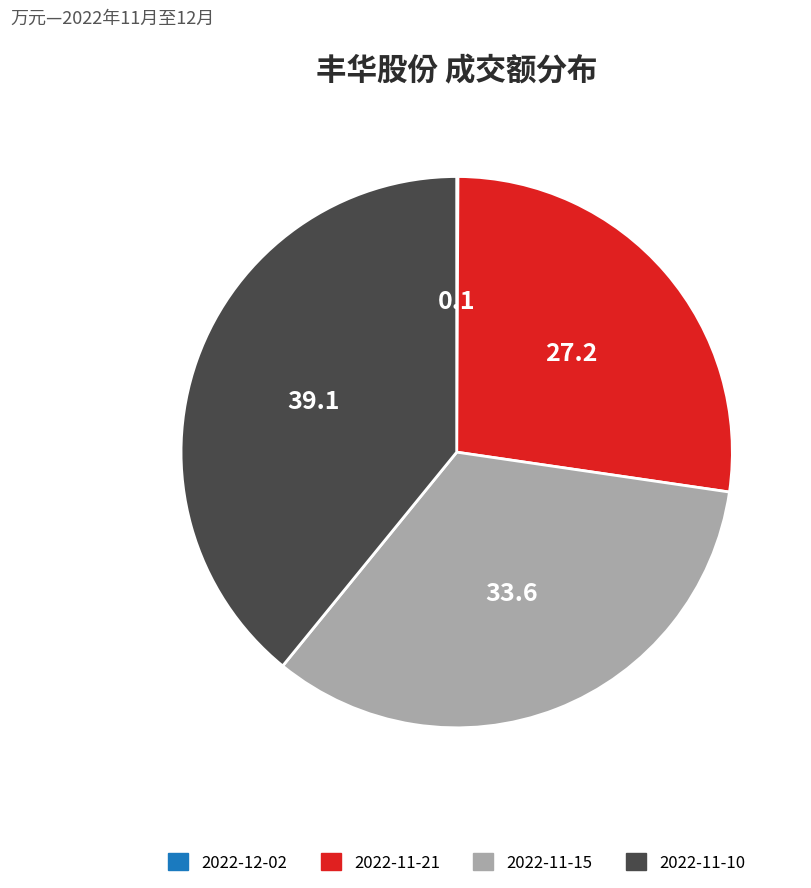

Combined, do 2022-11-10 and 2022-11-15 account for over 50%?

Yes